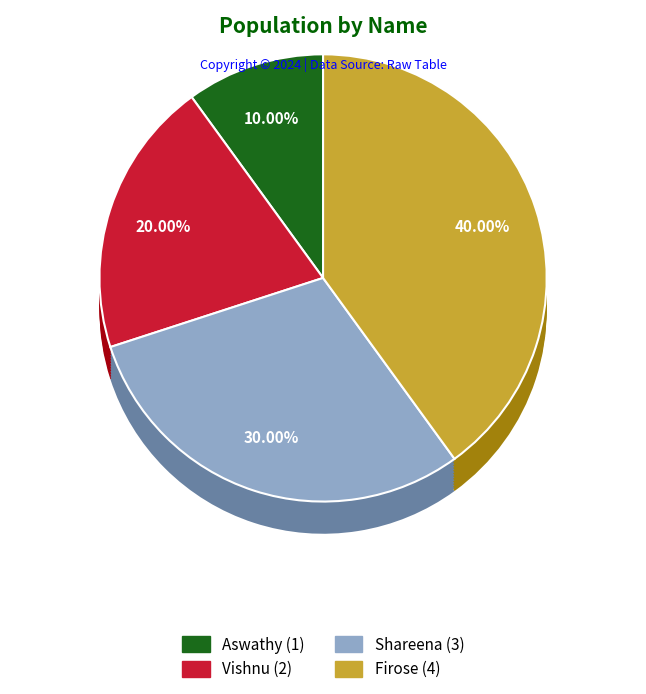

To the nearest percent, what is the difference between the largest and smallest slice percentages?

30%